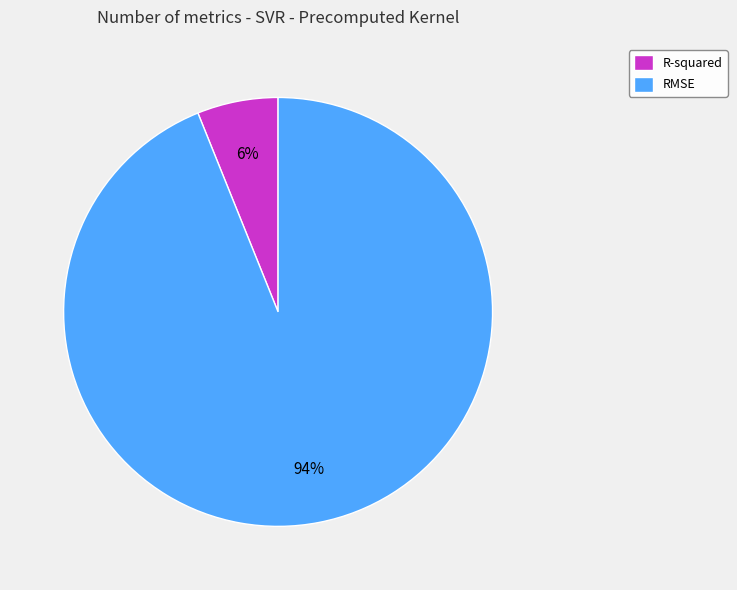

What is the majority slice?

RMSE